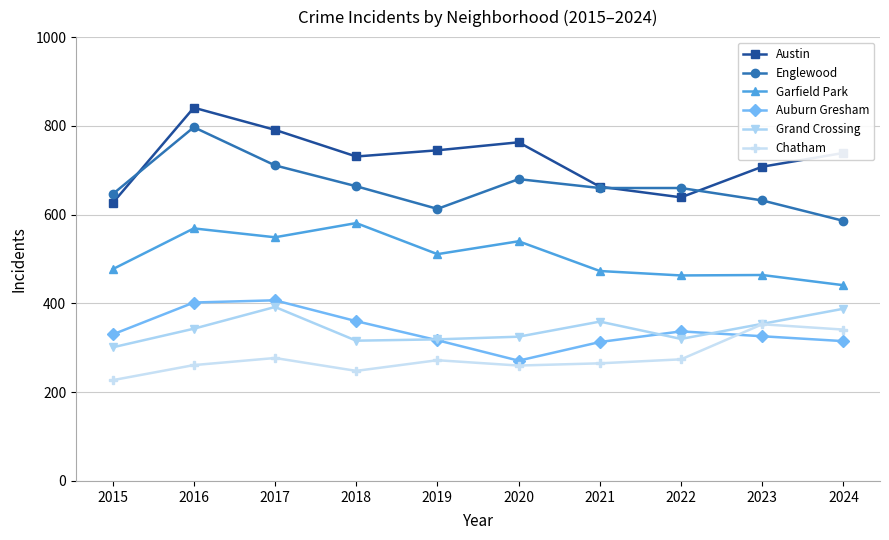

At which label does Chatham reach its peak?

2023